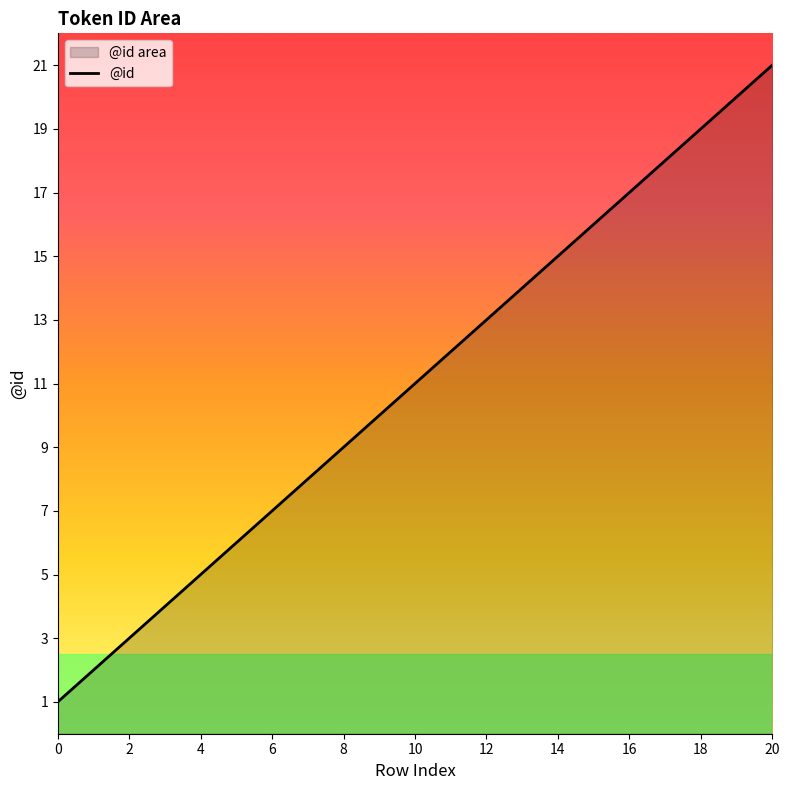

What is the maximum value shown in the chart?

21